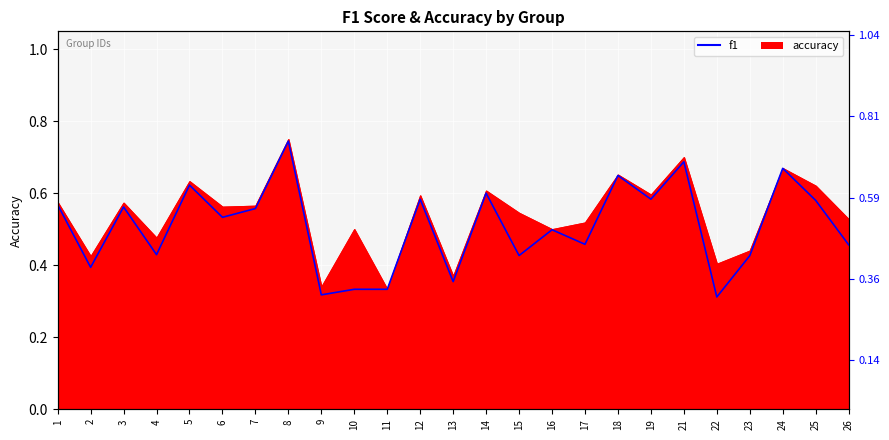

What is the difference between the values at 9 and 21?

0.4